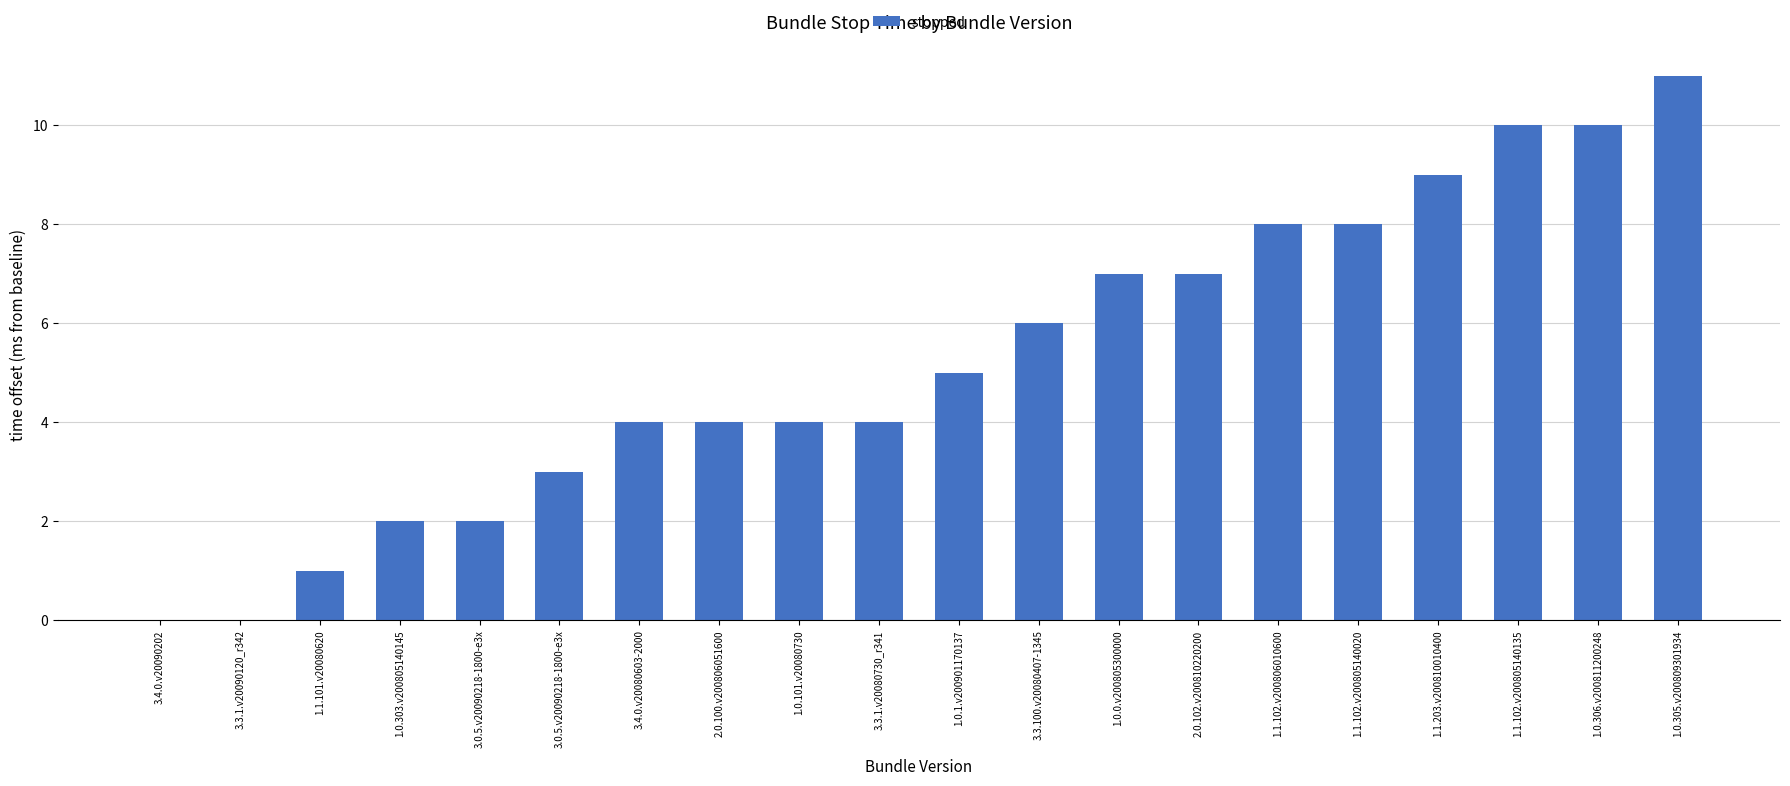

Rank the categories by value from lowest to highest.

3.4.0.v20090202, 3.3.1.v20090120_r342, 1.1.101.v20080620, 1.0.303.v200805140145, 3.0.5.v20090218-1800-e3x, 3.0.5.v20090218-1800-e3x, 3.4.0.v20080603-2000, 2.0.100.v200806051600, 1.0.101.v20080730, 3.3.1.v20080730_r341, 1.0.1.v200901170137, 3.3.100.v20080407-1345, 1.0.0.v200805300000, 2.0.102.v200810220200, 1.1.102.v200806010600, 1.1.102.v200805140020, 1.1.203.v200810010400, 1.1.102.v200805140135, 1.0.306.v200811200248, 1.0.305.v200809301934